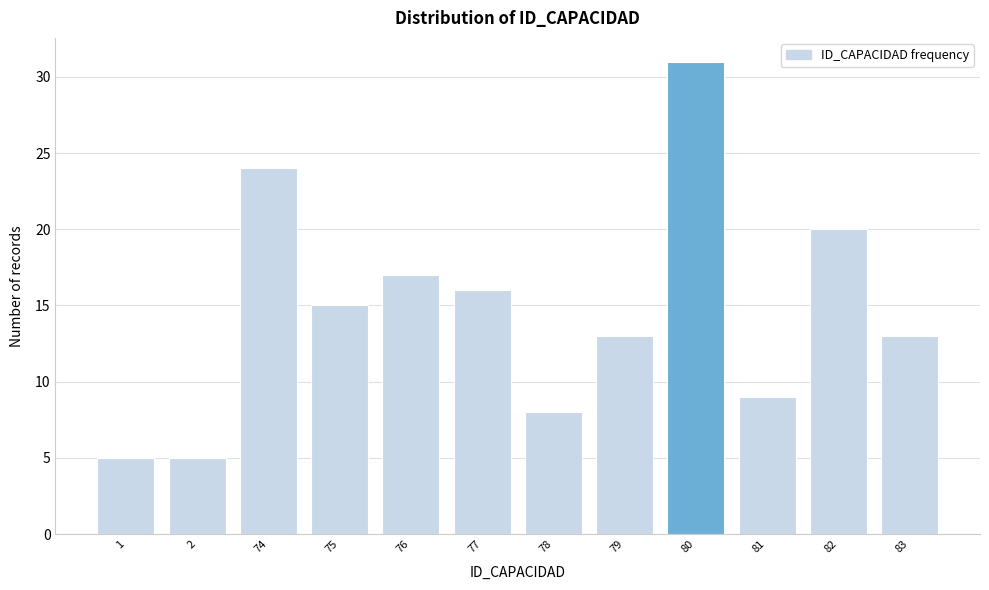

Reading left to right, extract all data points from this chart.

1=5	2=5	74=24	75=15	76=17	77=16	78=8	79=13	80=31	81=9	82=20	83=13